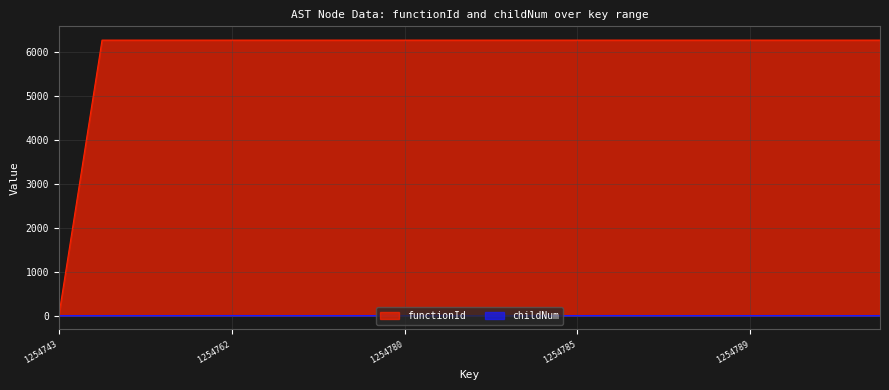

What is the total value across all series at 1254787?

6273.7